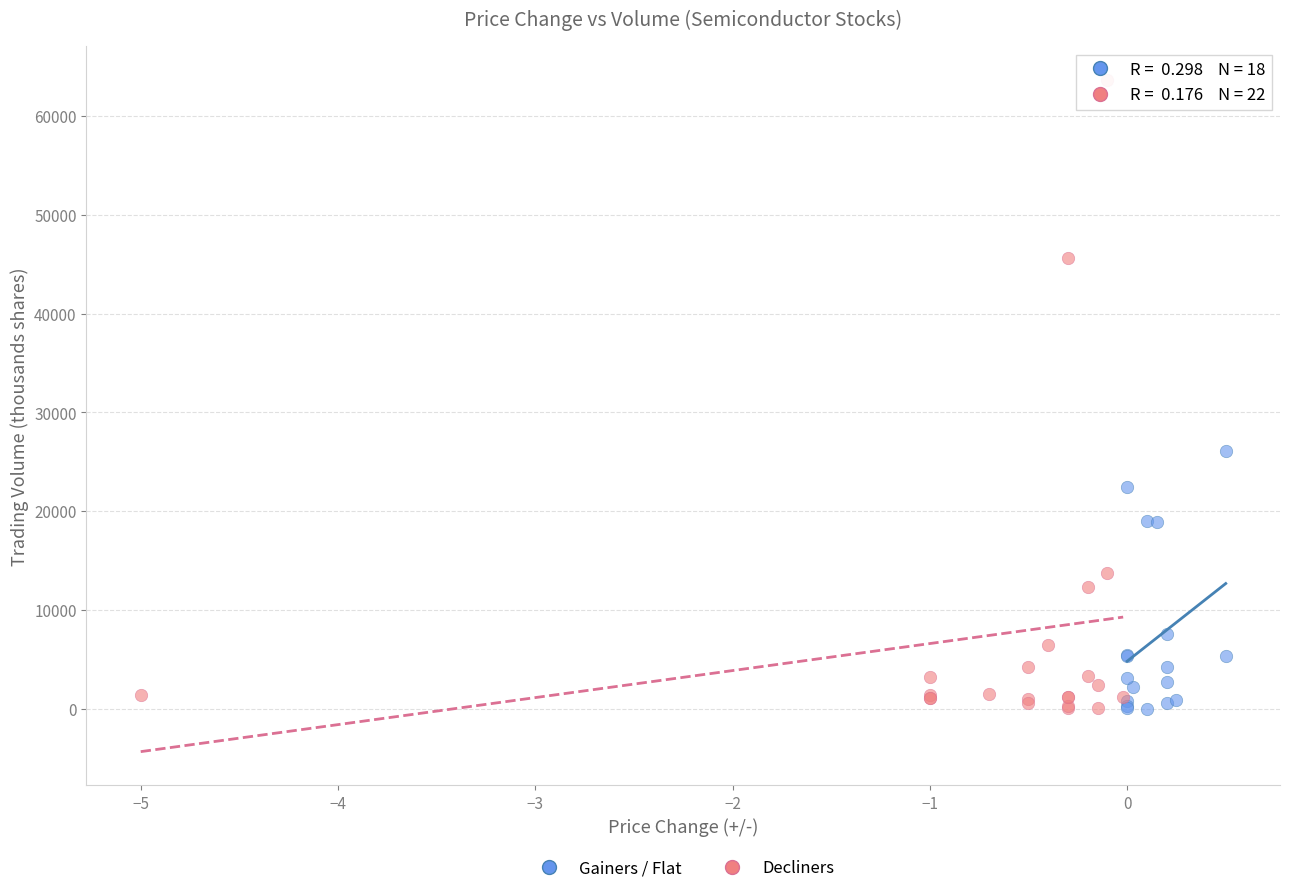

Which series has the widest spread of Y values?

Decliners